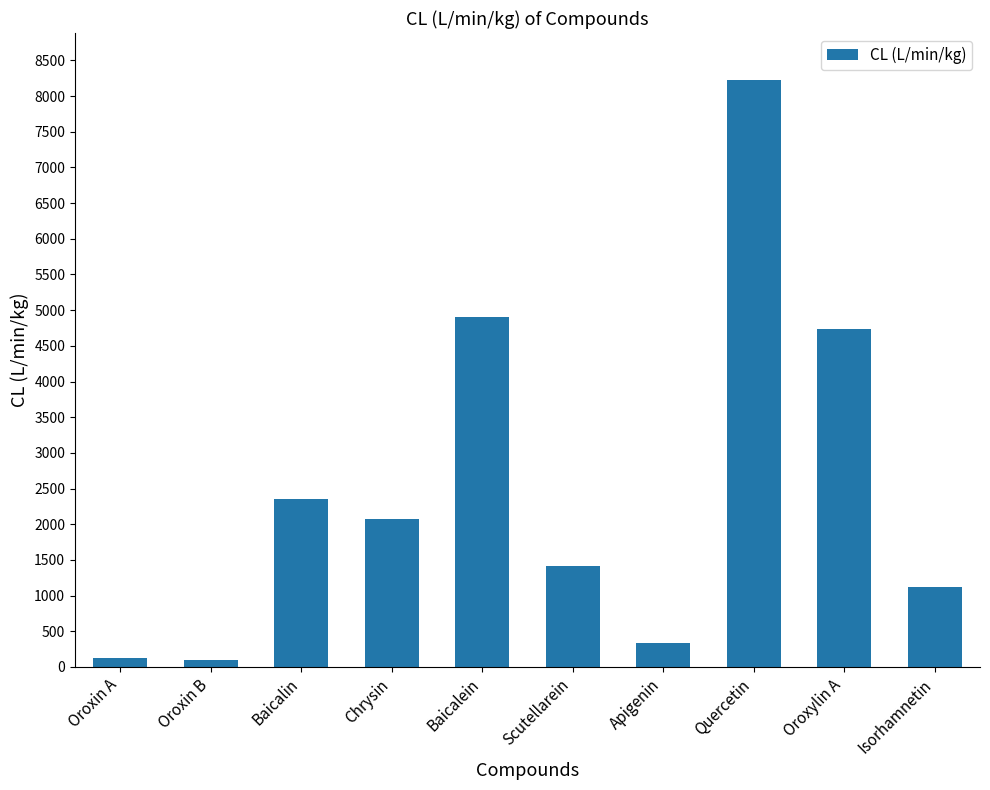

Is it true that the value at Chrysin is 2074.7?

True